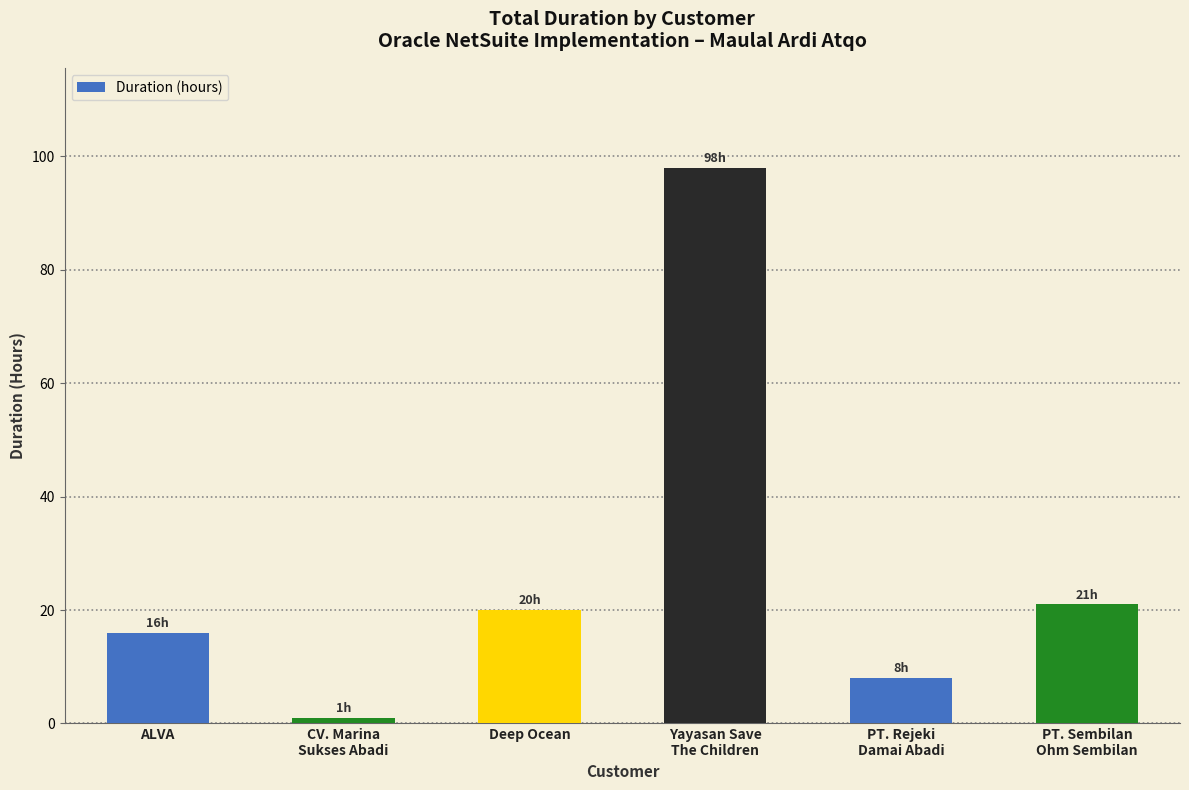

What is the greatest value displayed?

98